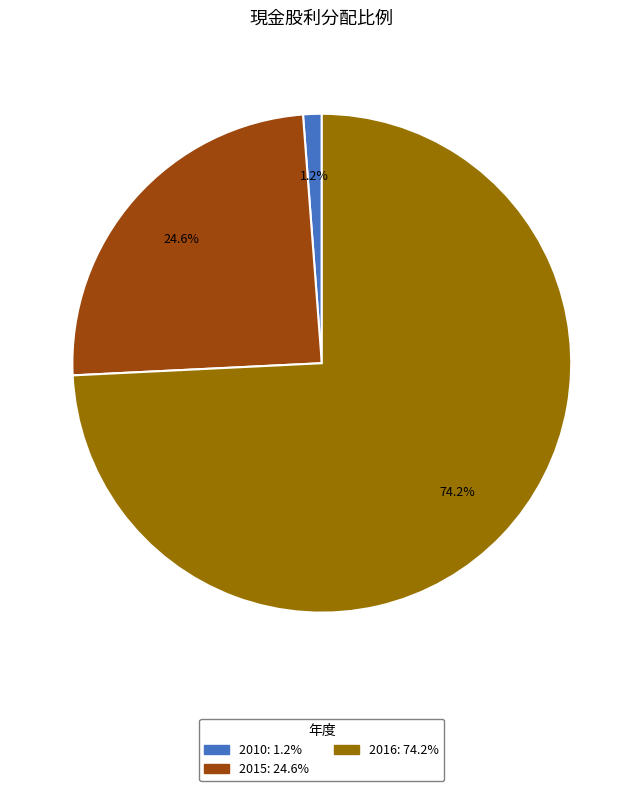

Is there a majority slice in this chart?

Yes